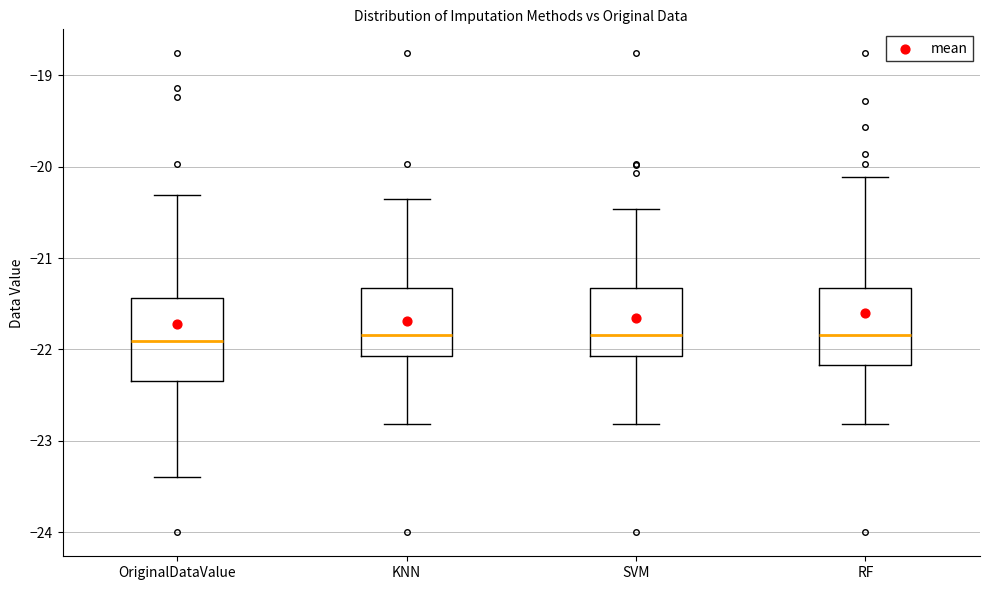

Reading left to right, read every box against the y-axis: the position of its median line, the range the box covers, and the ends of its whiskers. The values are not printed on the chart, so give them approximately, as read against the axis.

OriginalDataValue: median -21.9, box -22.3 to -21.4, whiskers -23.4 to -20.3
KNN: median -21.8, box -22.1 to -21.3, whiskers -22.8 to -20.4
SVM: median -21.8, box -22.1 to -21.3, whiskers -22.8 to -20.5
RF: median -21.8, box -22.2 to -21.3, whiskers -22.8 to -20.1